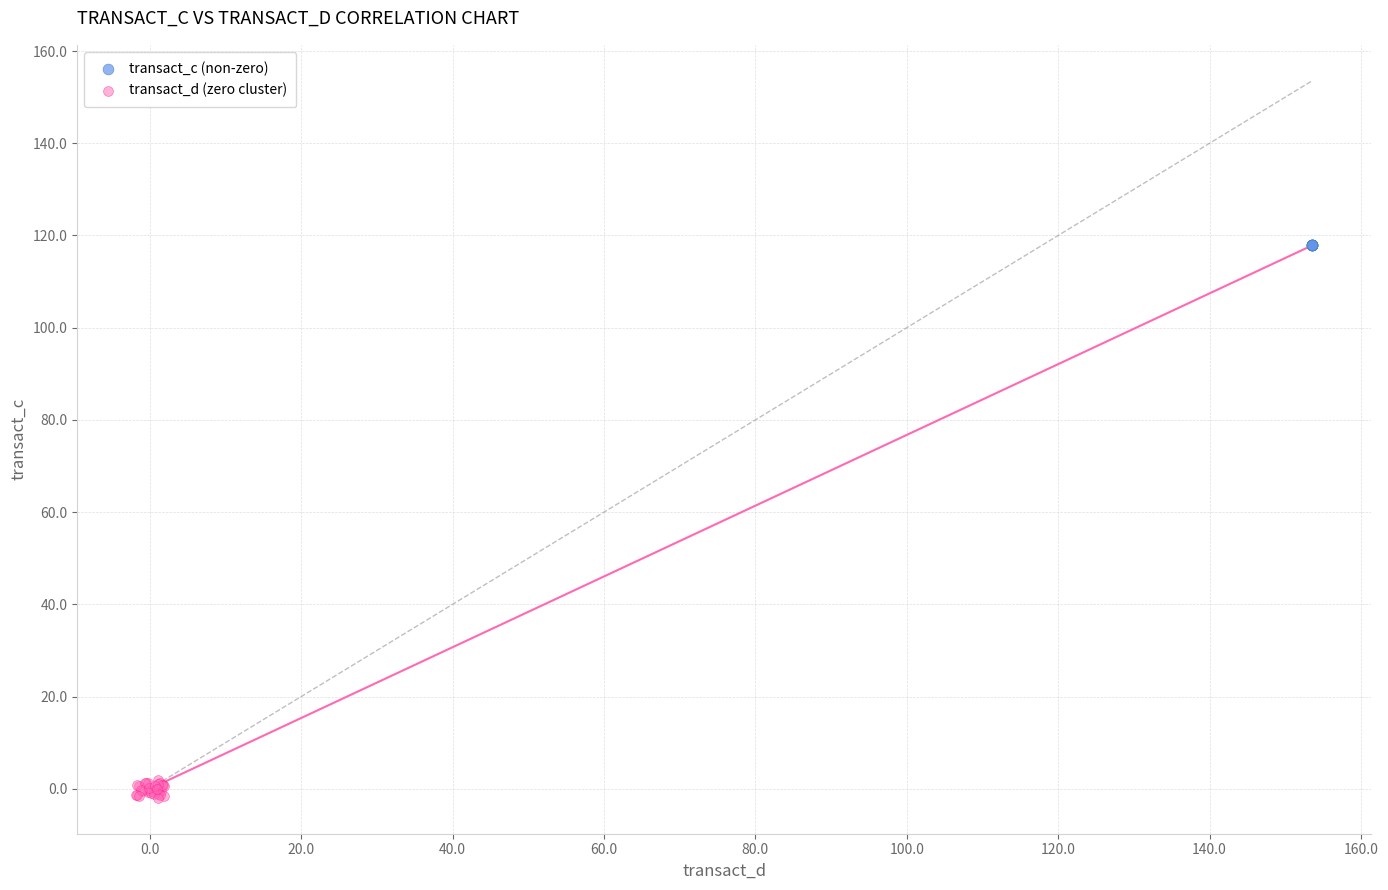

Which series contains the highest Y value?

transact_c (non-zero)